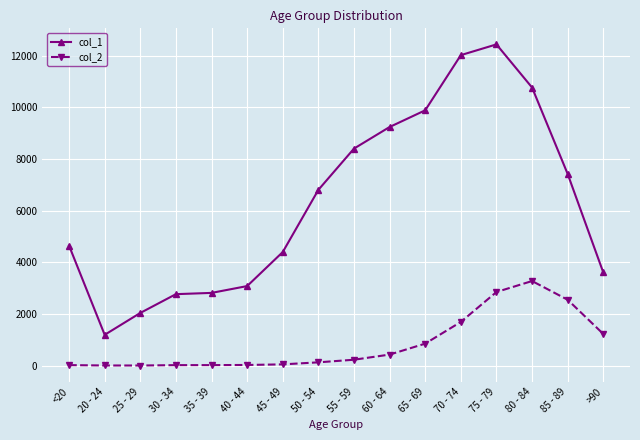

Which category has the highest value across all series?

75 - 79